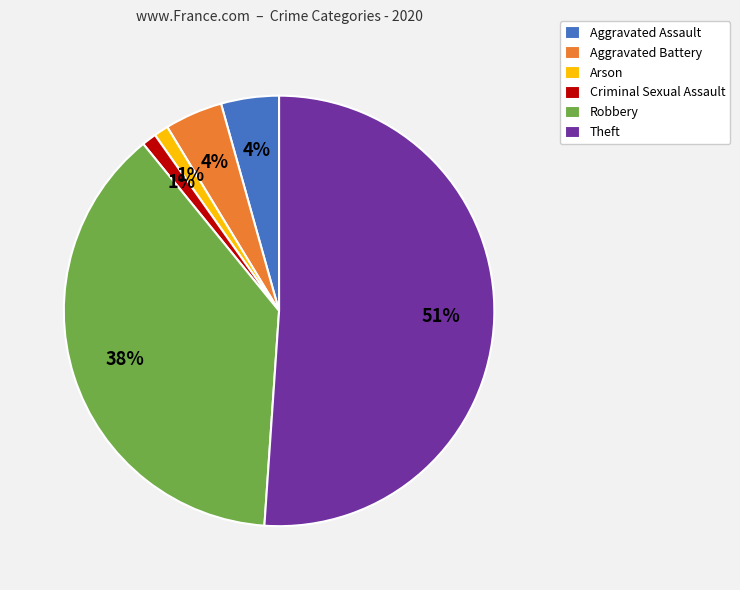

Approximately how many times larger is the value at Aggravated Battery compared to Aggravated Assault?

1.0